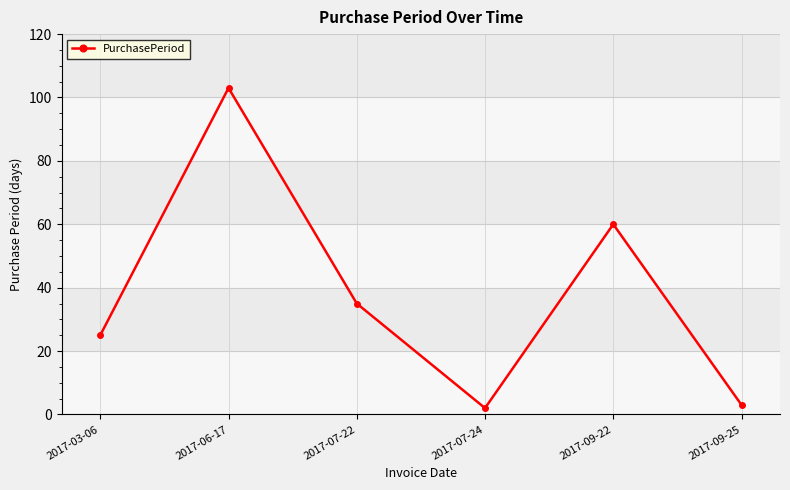

The chart shows a value of 2 at 2017-07-24. True or false?

True